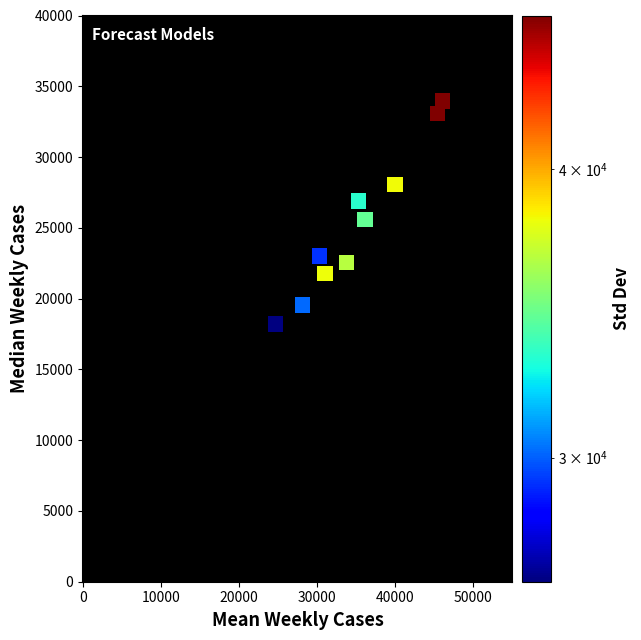

What is the range of Y values (max minus min)?

15748.0